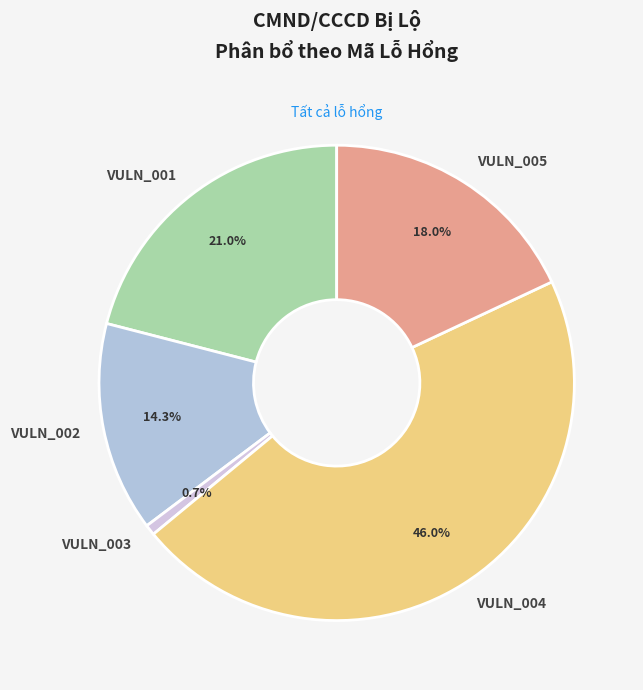

Approximately how many times larger is the value at VULN_004 compared to VULN_005?

2.6